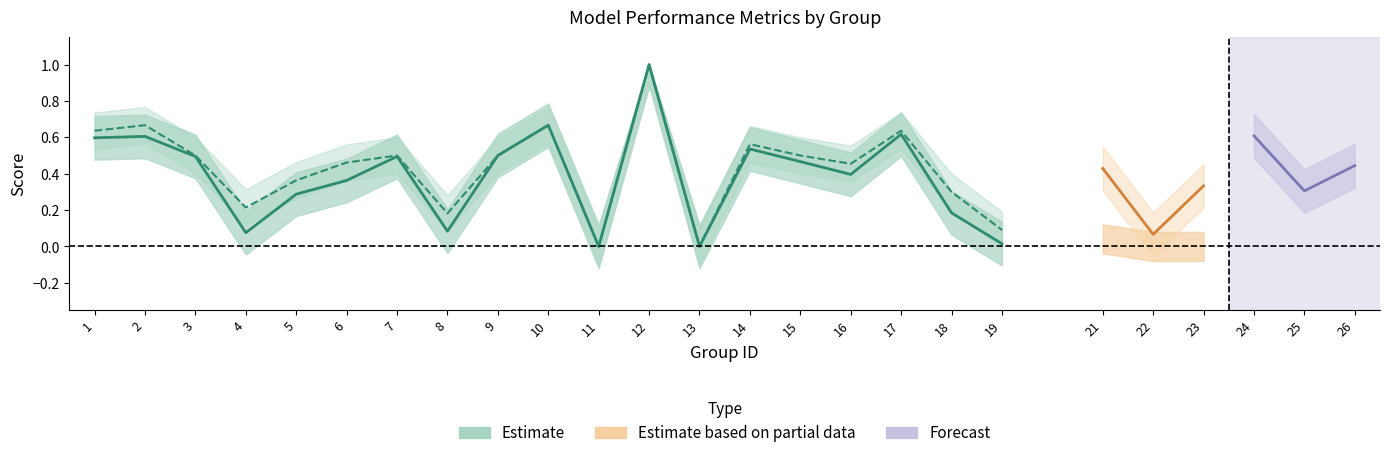

What is the sum of all f1 values?

7.4